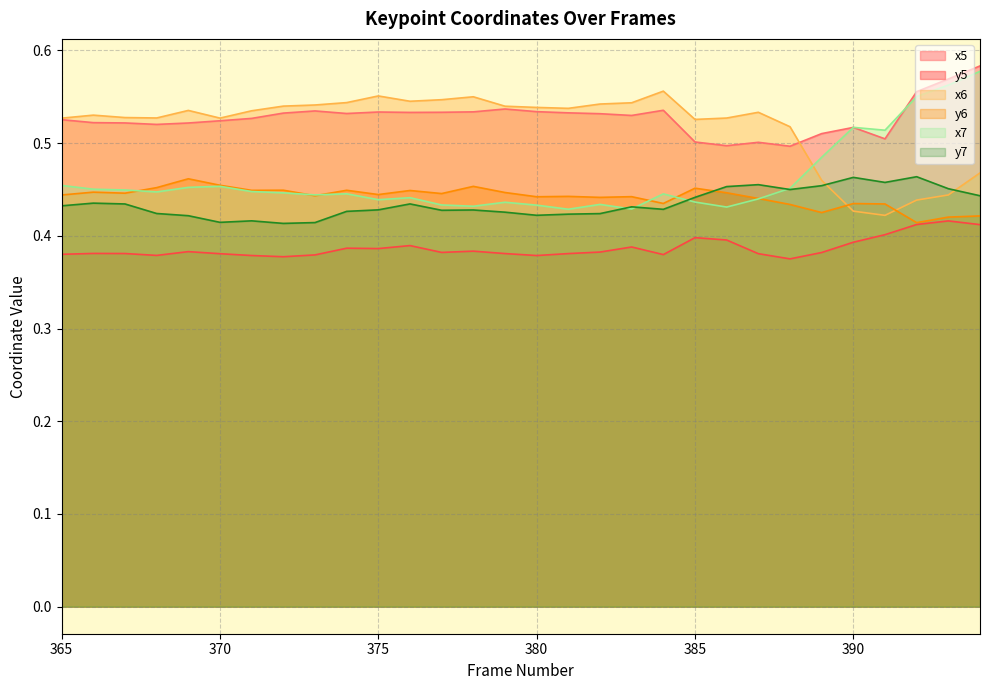

At 379, list the series in order from largest to smallest.

x6, x5, y6, x7, y7, y5